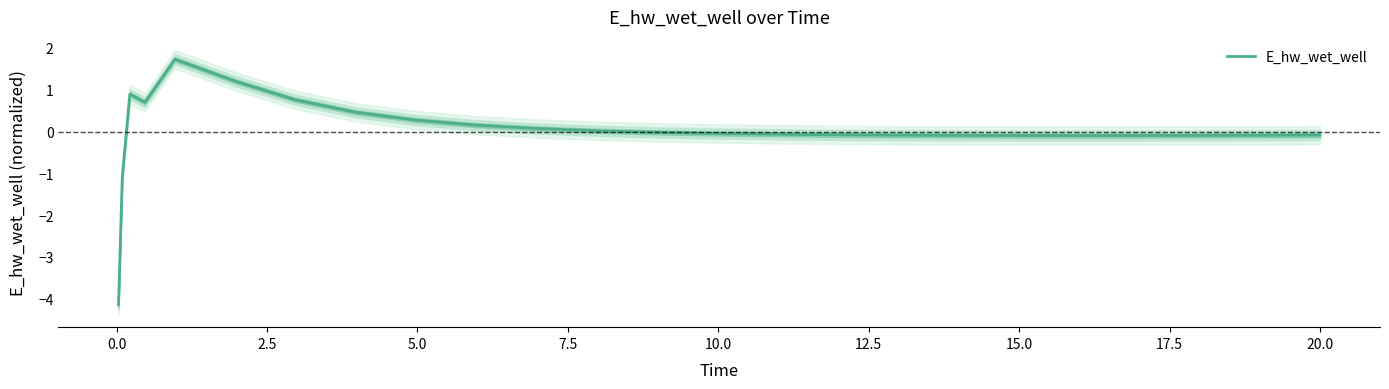

Reading right to left, extract all data points from this chart.

-0.1	-0.1	-0.1	-0.1	-0.1	-0.1	-0.1	-0.1	-0.1	-0.1	-0.1	-0.0	-0.0	0.0	0.1	0.2	0.3	0.5	0.8	1.2	1.7	0.7	0.9	-1.1	-4.1